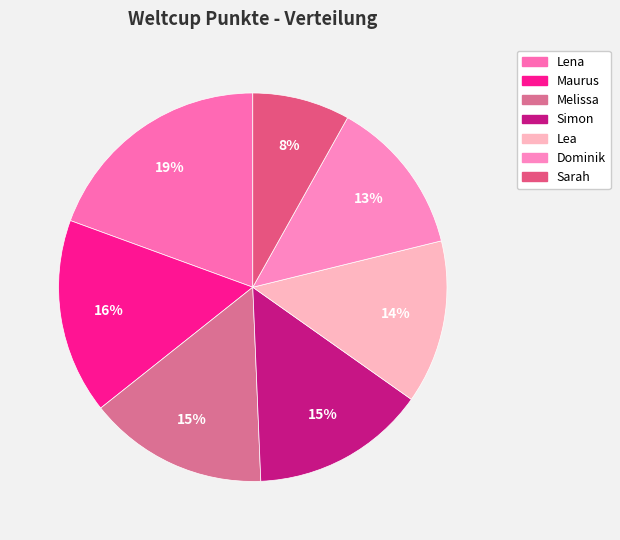

Does any single category account for the majority?

No